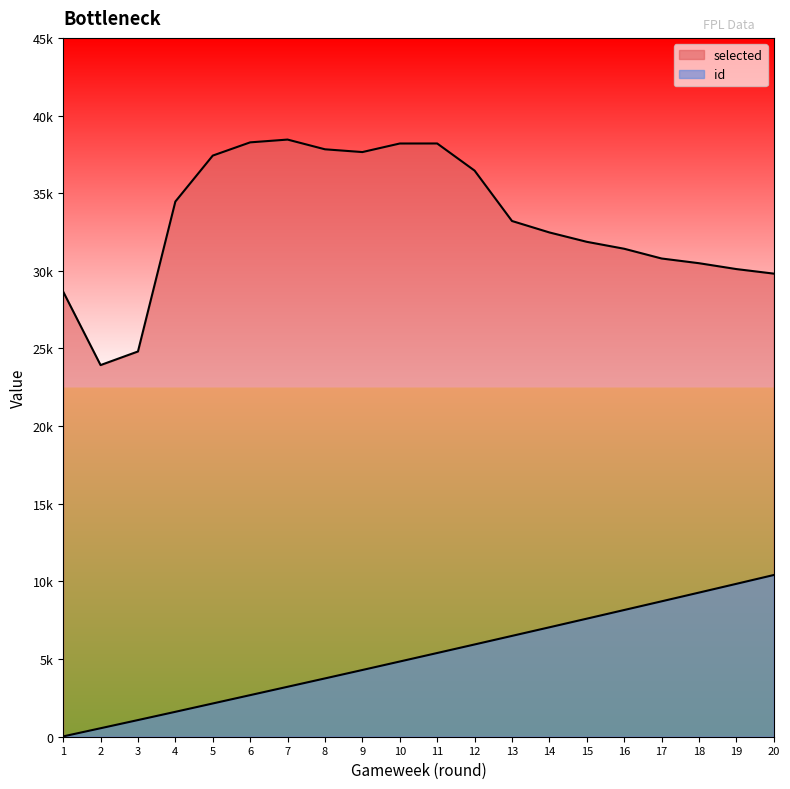

Is the value of selected at 12 greater than the value of id at 15?

Yes